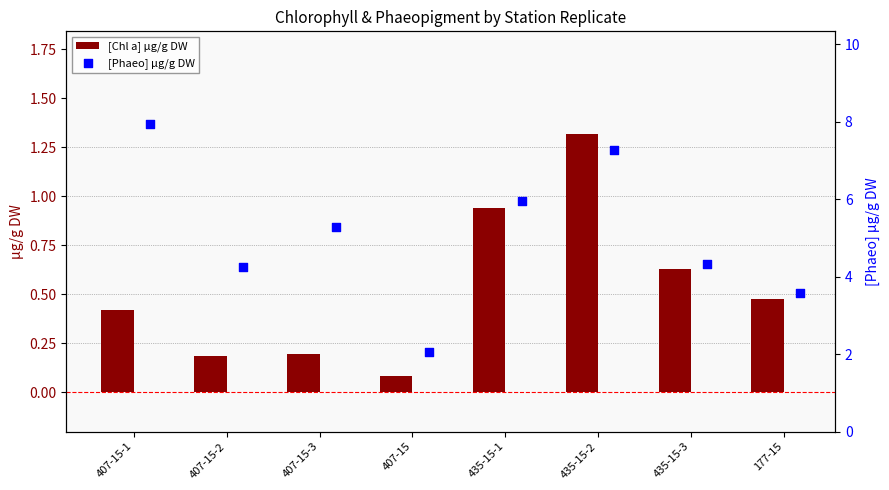

At which label does [Chl a] µg/g DW reach its peak?

435-15-2